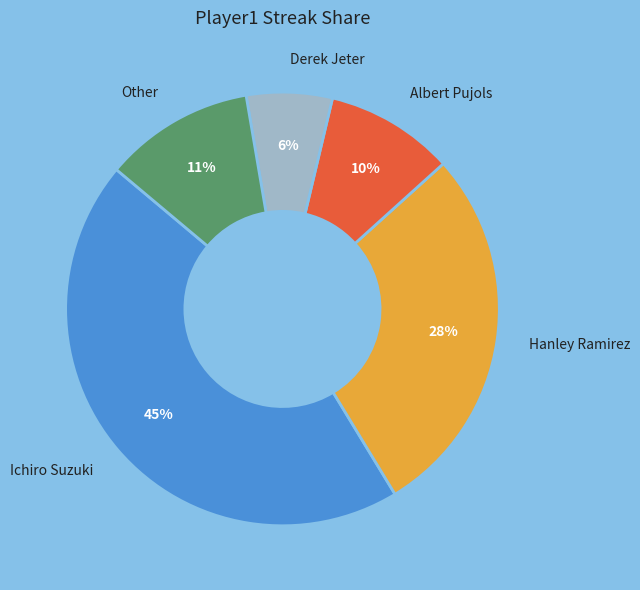

Combined, do Hanley Ramirez and Albert Pujols account for over 50%?

No